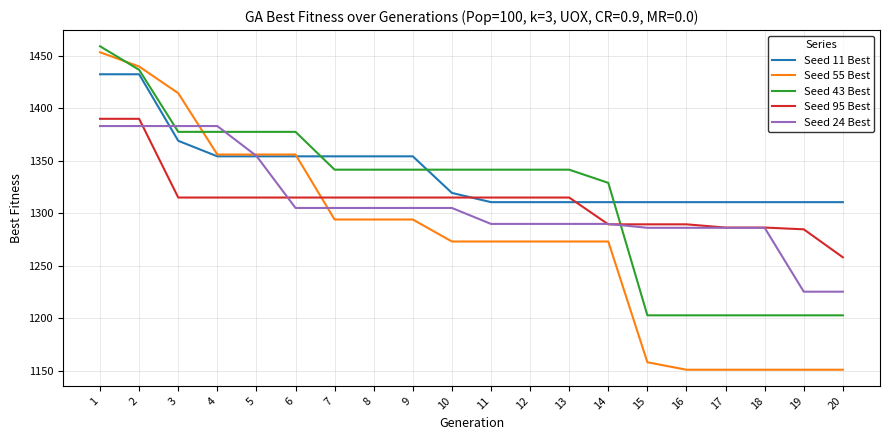

At how many categories does at least one series exceed 1423?

2